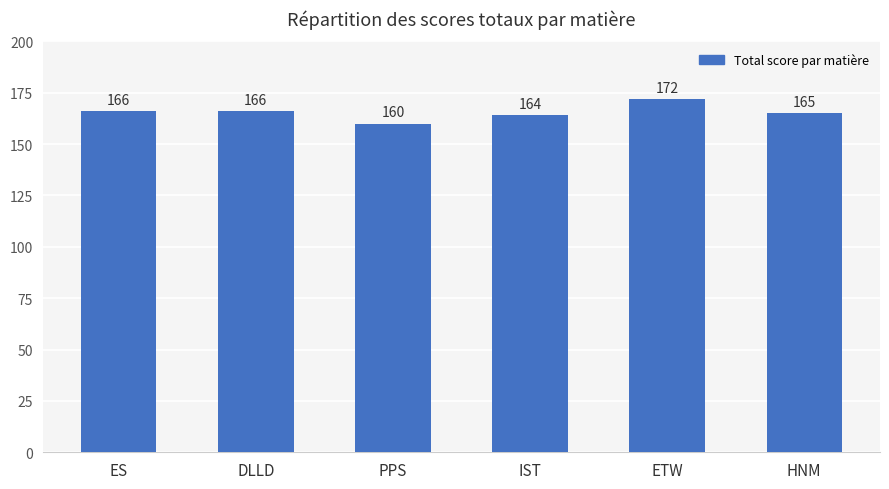

What is the difference between the maximum and second lowest values?

8